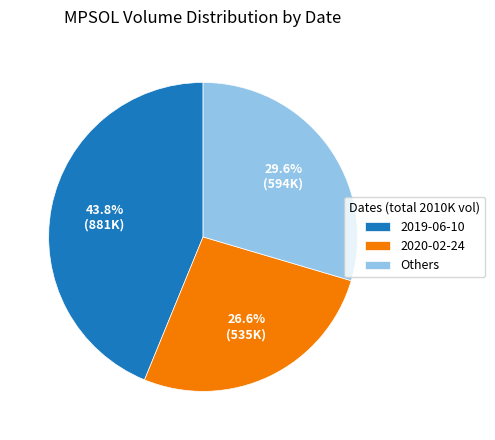

Is the sum of 2020-02-24 and Others greater than half?

Yes